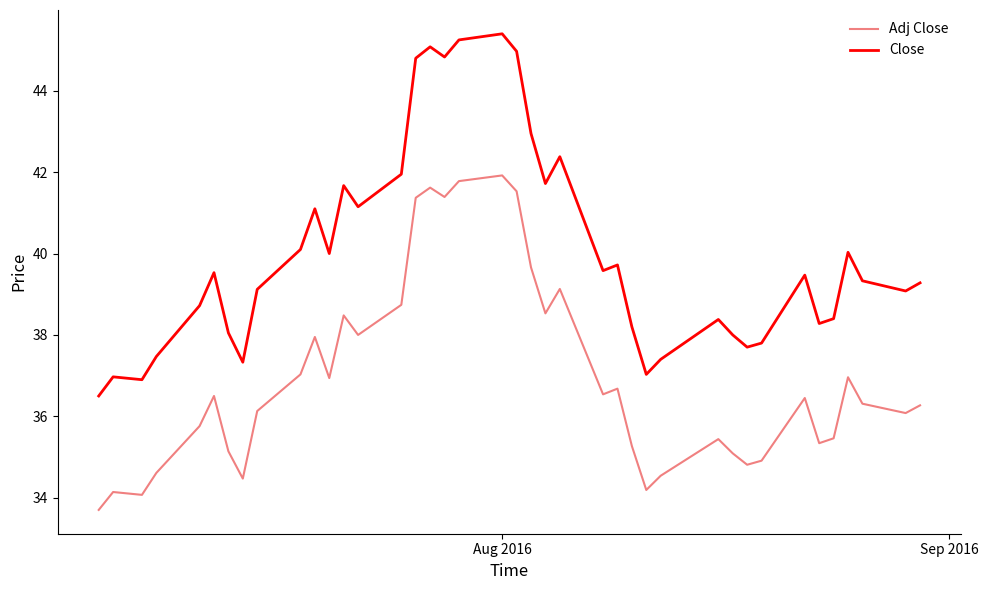

What are all the series names shown in the legend?

Adj Close, Close